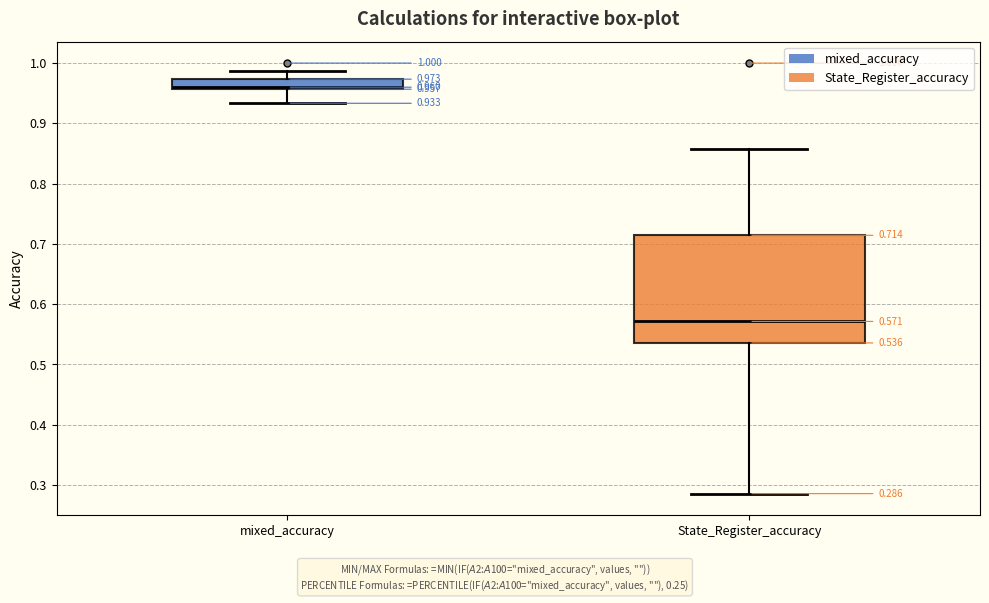

Which box's median line is the highest?

mixed_accuracy